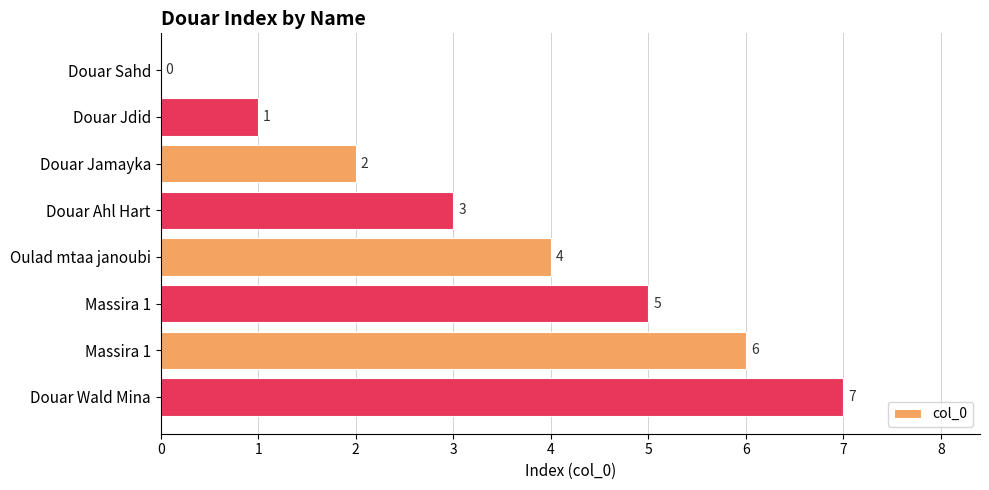

Are the bars horizontal?

Yes